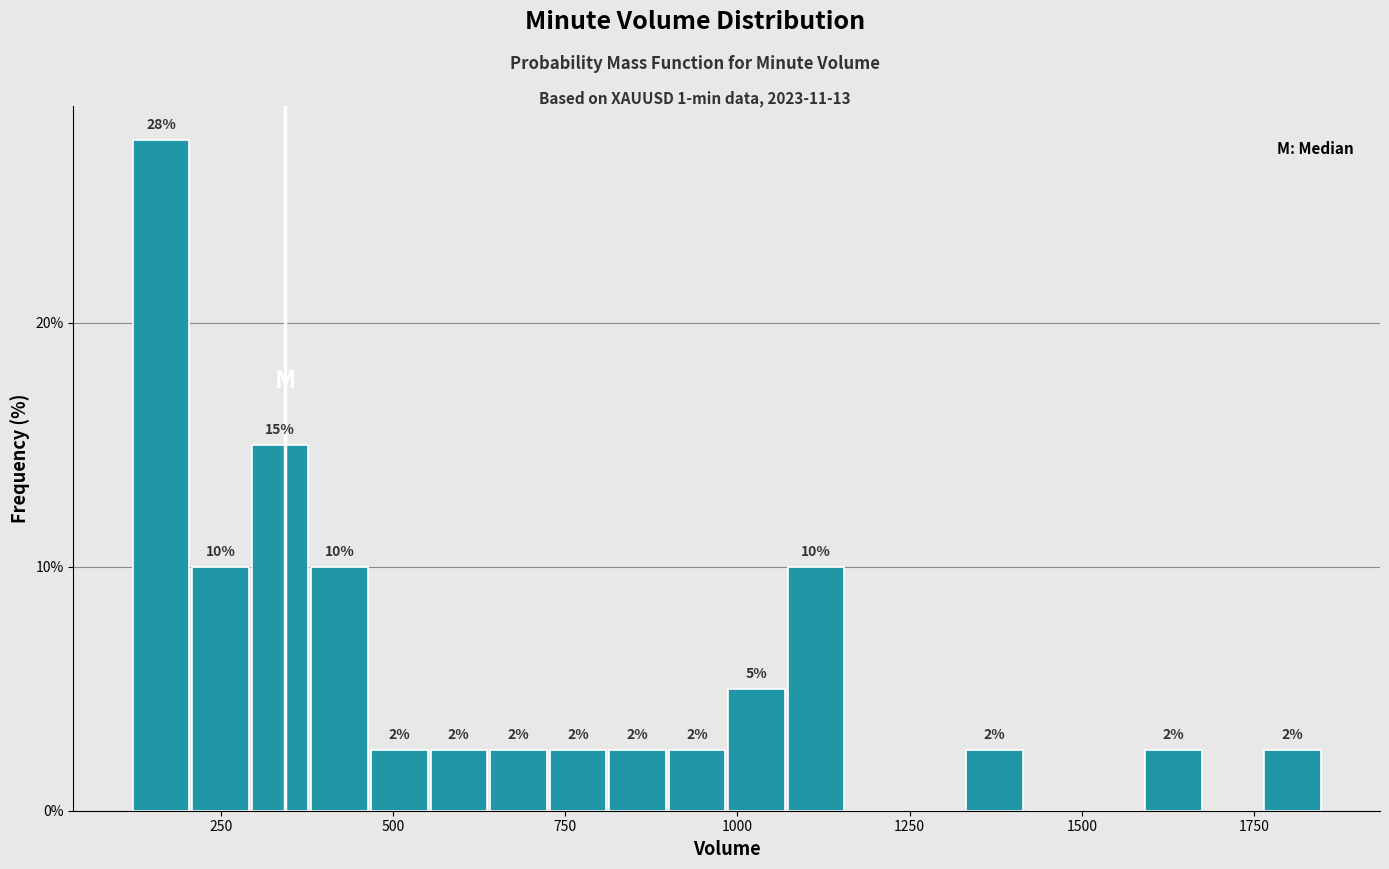

Around what value on the x-axis is the tallest bar? Give the approximate position of its centre, as read against the axis.

150